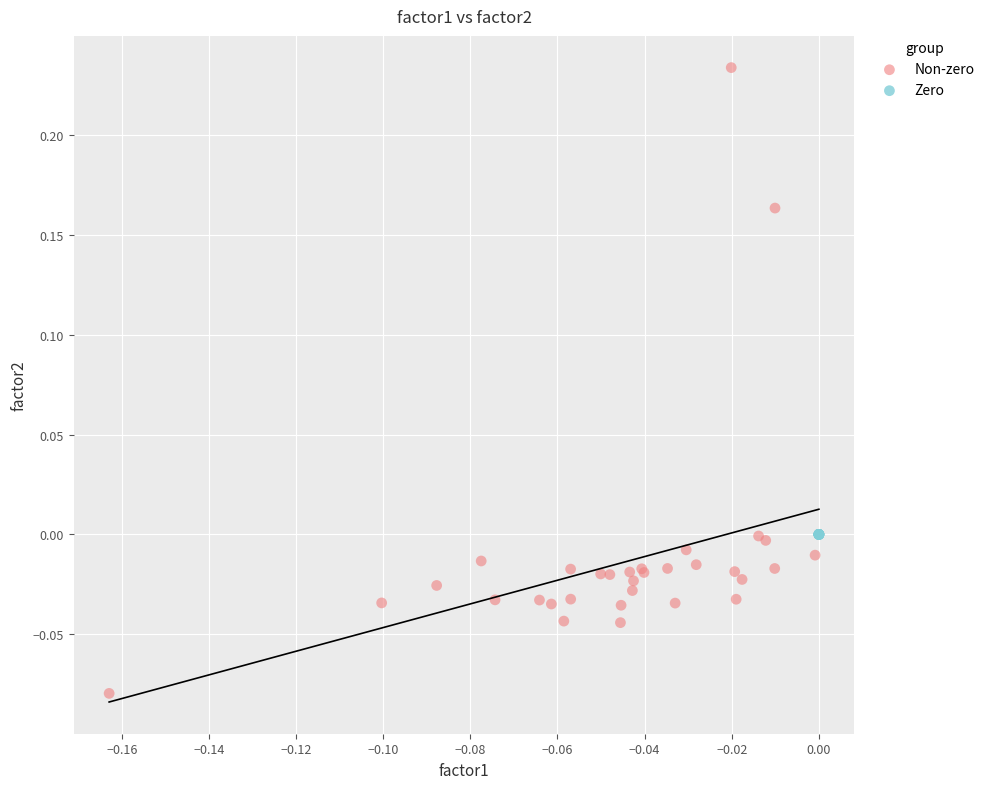

What are all the series names shown in the legend?

Non-zero, Zero